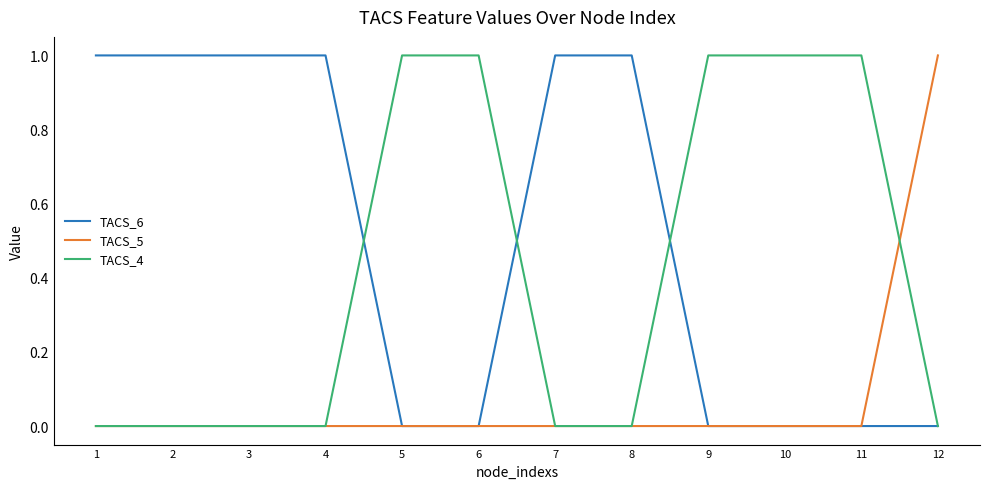

How many TACS_4 values are between 0 and 1?

12